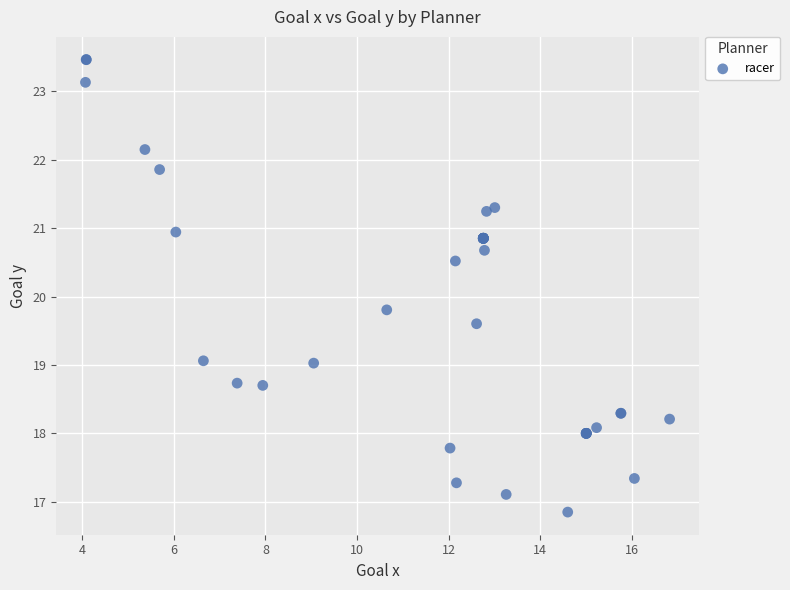

What Y value in the scatter plot is closest to 20?

19.8